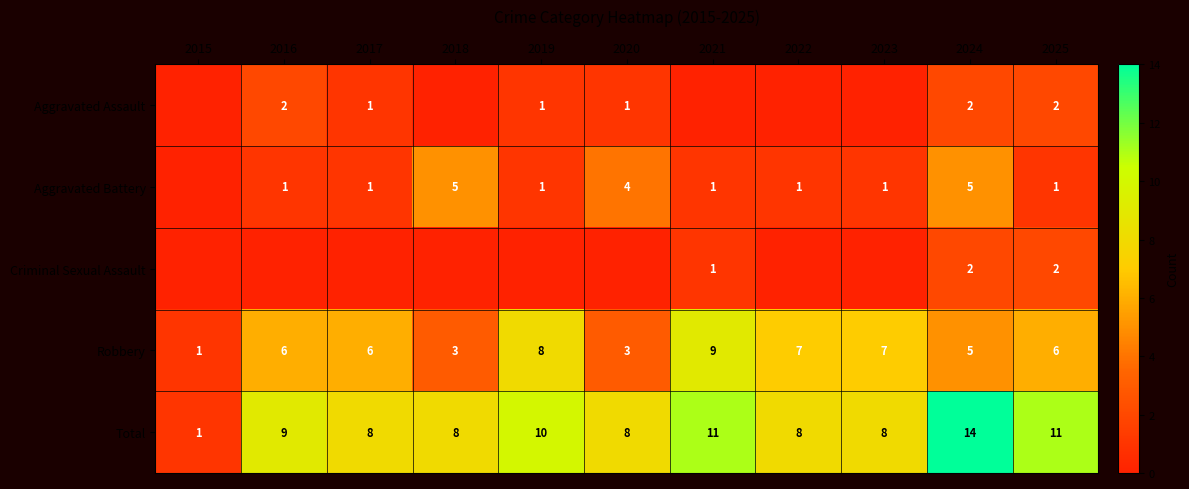

What is the spread (max minus min) of values at 2021?

11